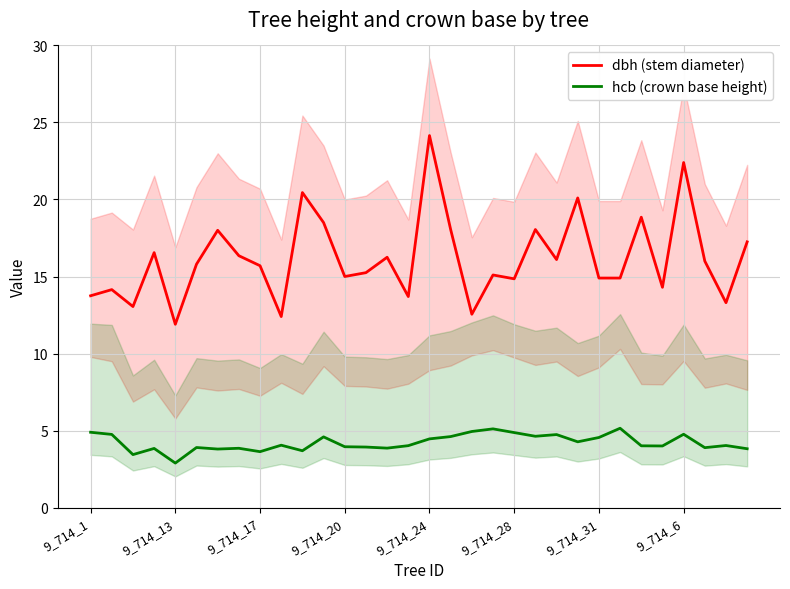

True or false: dbh (stem diameter) and hcb (crown base height) intersect in this chart.

False